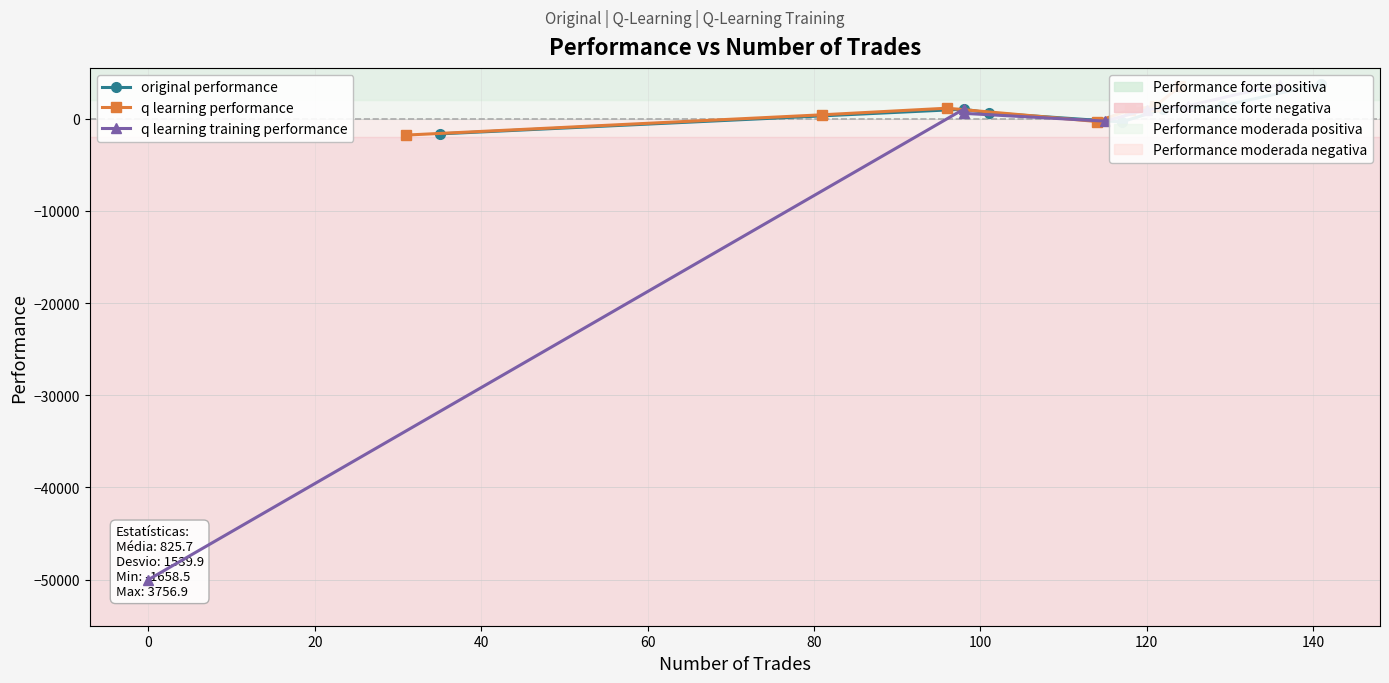

Which series has the largest total across all categories?

original performance